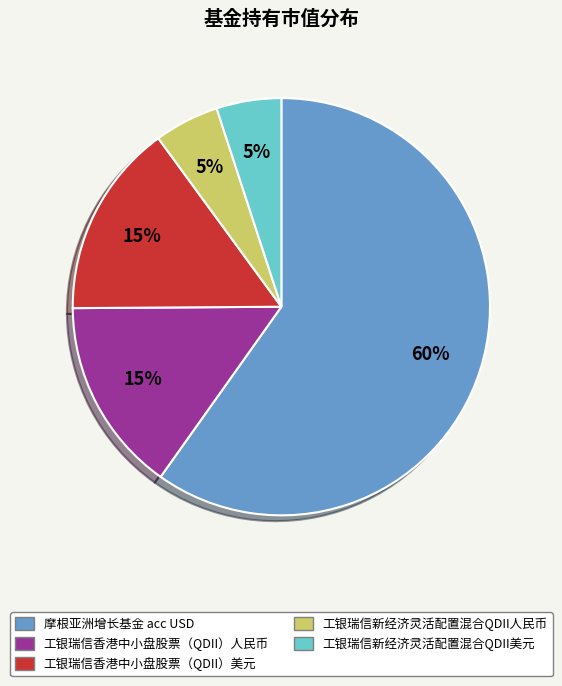

What is the majority slice?

摩根亚洲增长基金 acc USD